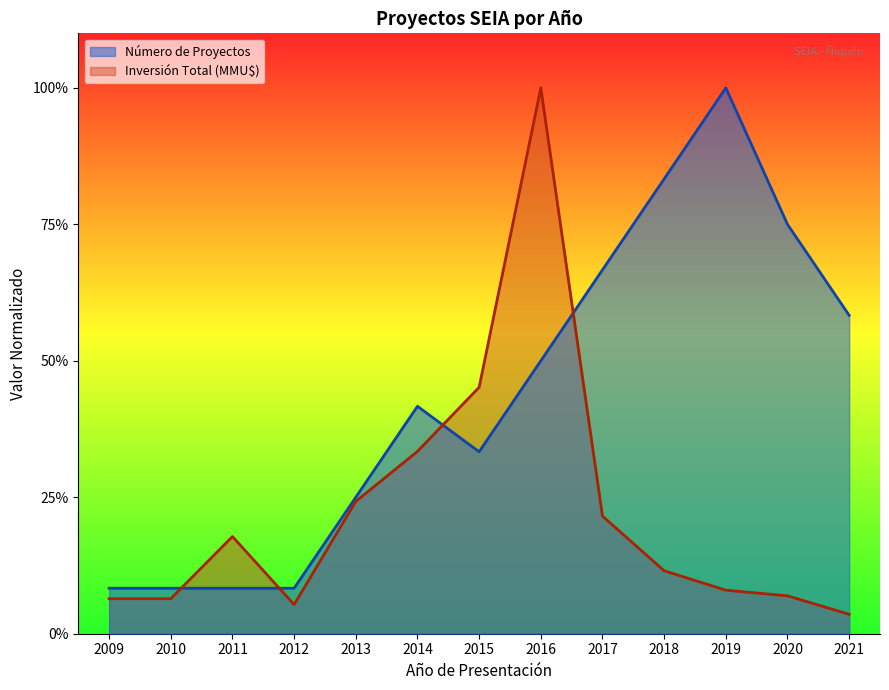

Rank the series at 2009 from highest to lowest value.

Número de Proyectos, Inversión Total (MMU$)